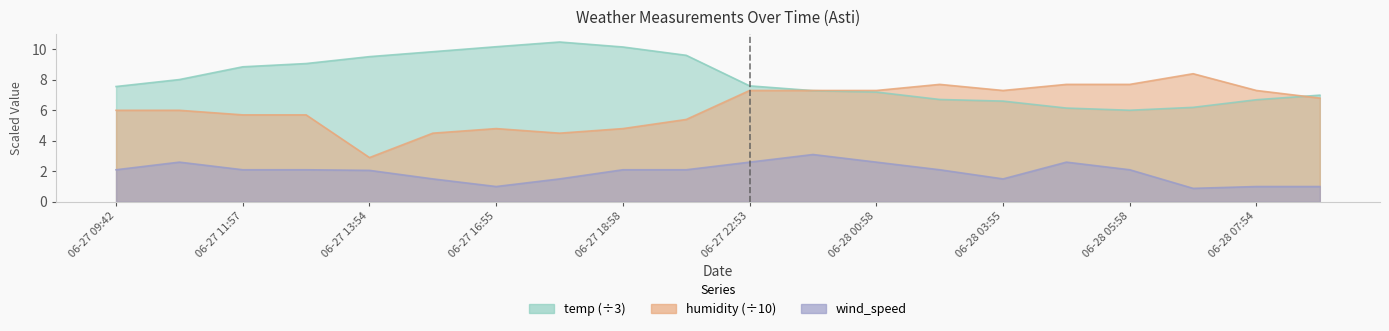

How many values in the humidity series exceed 6?

10